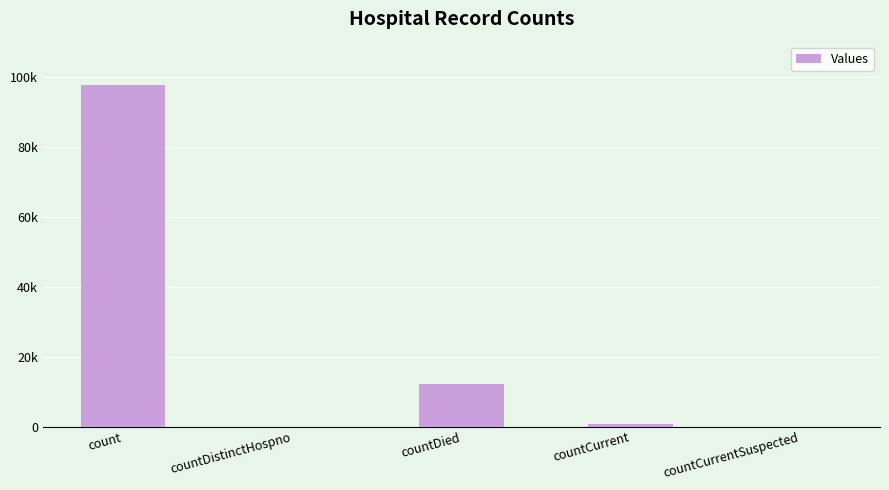

What is the average value?

22121